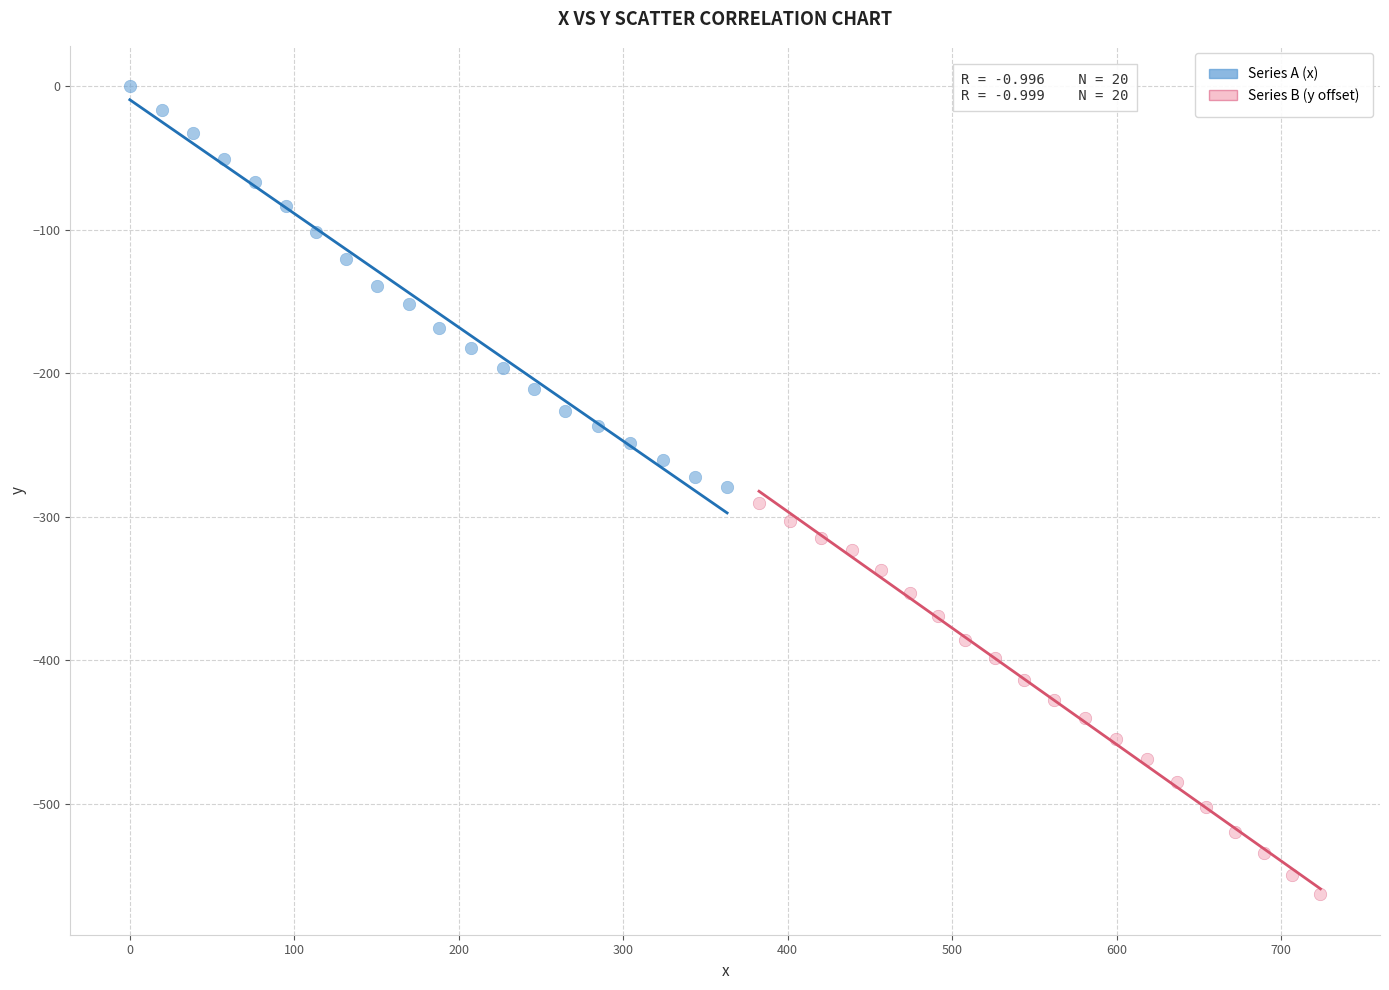

Which series contains the highest Y value?

Series A (x)